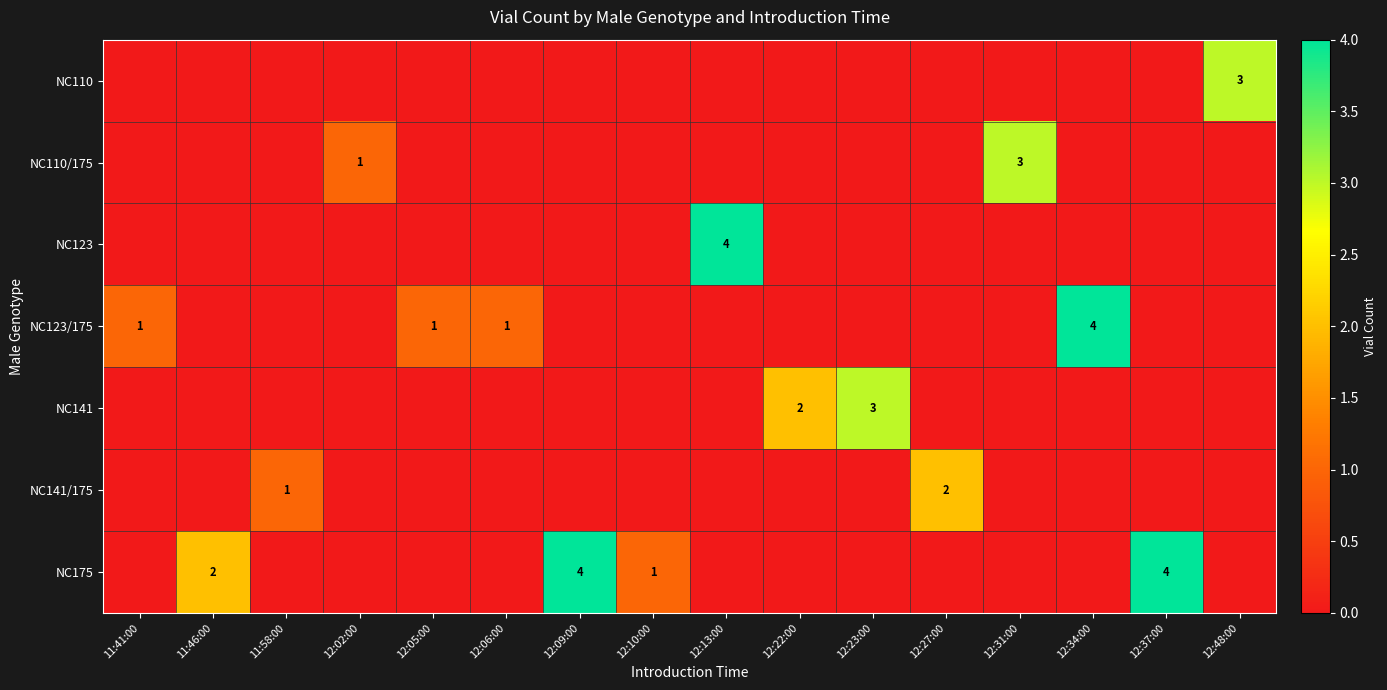

True or false: NC123 has a value of 4 at 12:13:00.

True